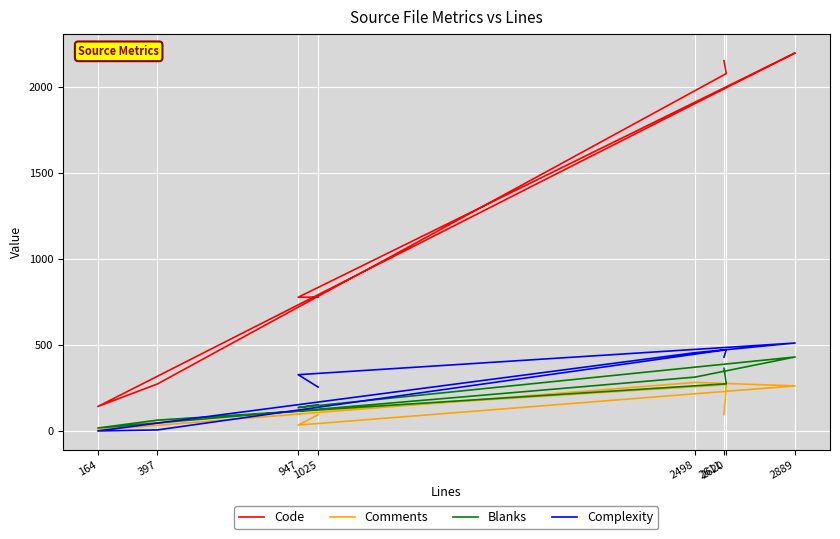

Is it true that Comments equals 94 at 1025?

True